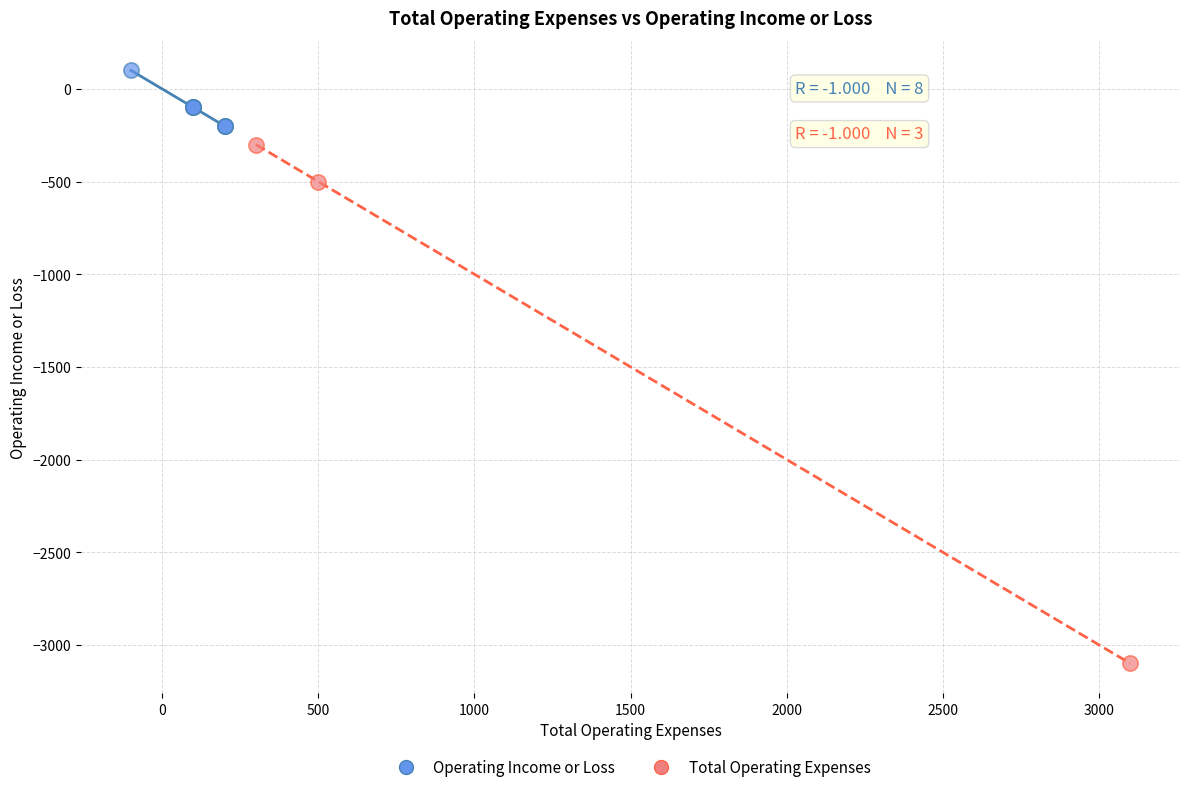

Which series has the widest spread of Y values?

Total Operating Expenses